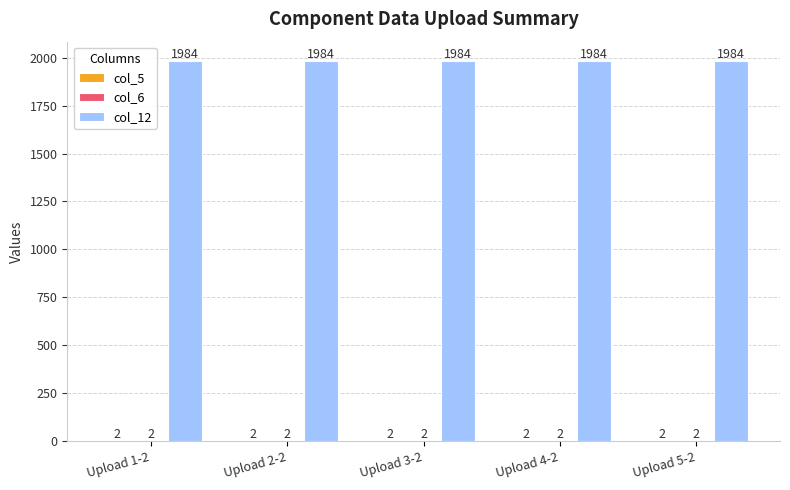

Does the chart contain stacked bars?

No